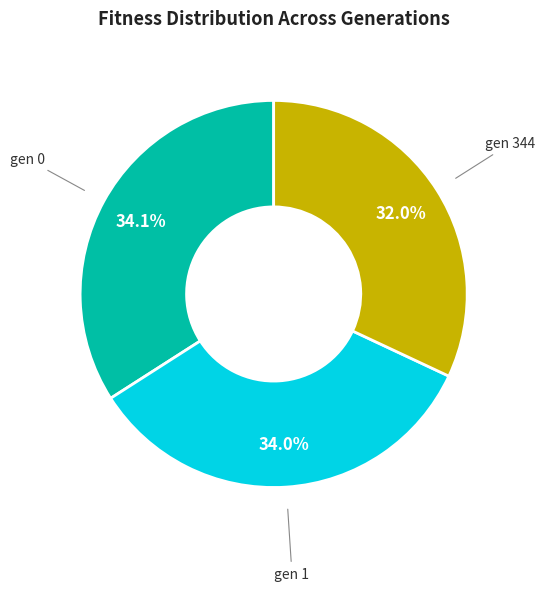

To the nearest percent, what is the difference between the largest and smallest slice percentages?

2%